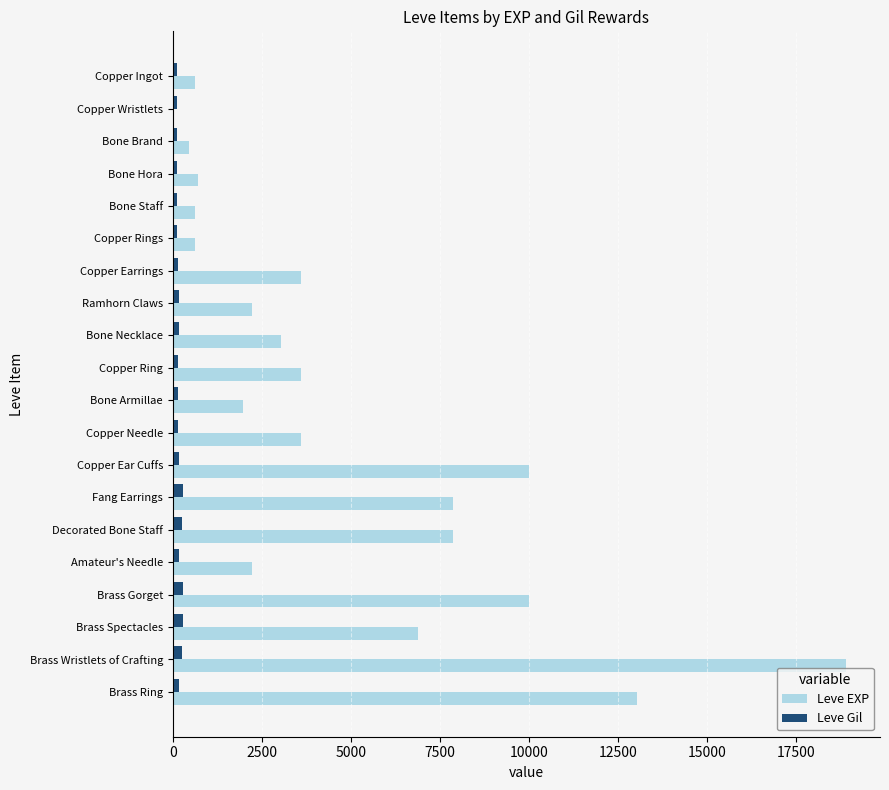

What is the maximum value shown in the chart?

18910